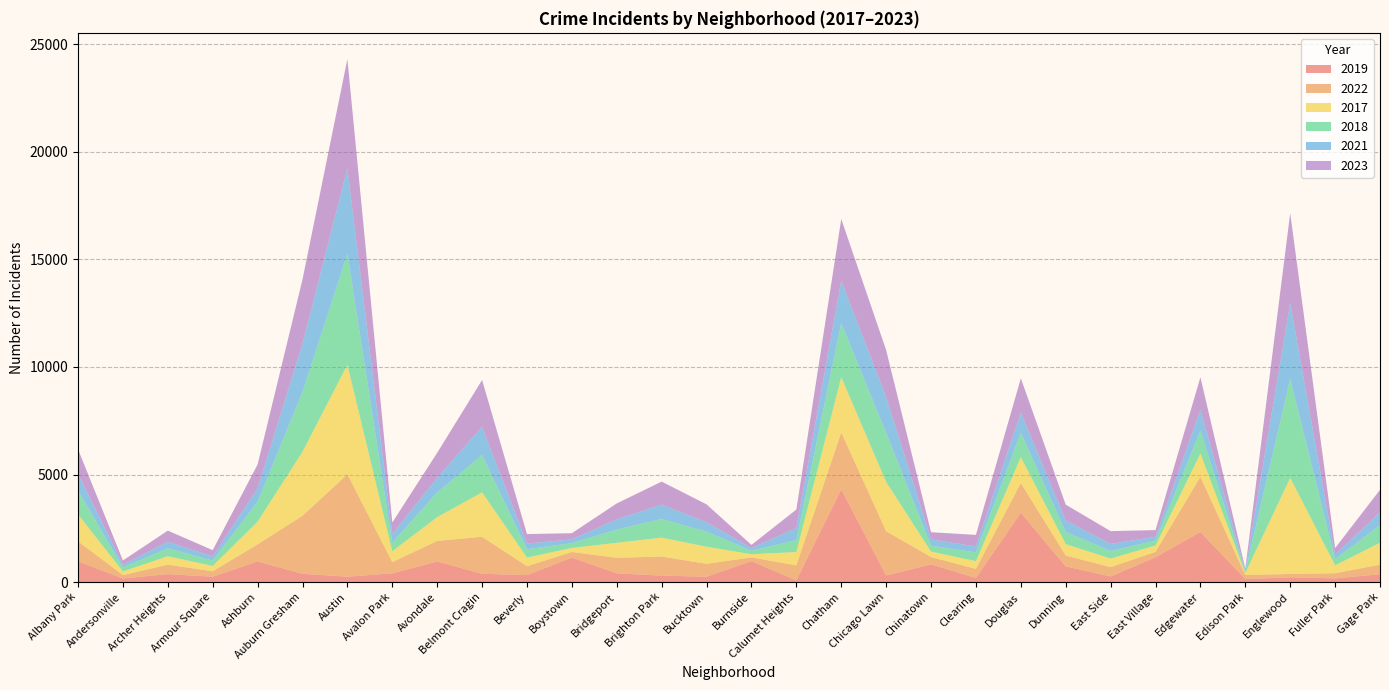

Reading right to left, what are all the values shown in this chart?

2019: Gage Park=365	Fuller Park=171	Englewood=220	Edison Park=138	Edgewater=2328	East Village=1153	East Side=261	Dunning=728	Douglas=3226	Clearing=189	Chinatown=825	Chicago Lawn=308	Chatham=4310	Calumet Heights=77	Burnside=972	Bucktown=248	Brighton Park=298	Bridgeport=406	Boystown=1140	Beverly=322	Belmont Cragin=385	Avondale=957	Avalon Park=405	Austin=248	Auburn Gresham=385	Ashburn=957	Armour Square=249	Archer Heights=368	Andersonville=166	Albany Park=968
2022: Gage Park=441	Fuller Park=240	Englewood=154	Edison Park=192	Edgewater=2566	East Village=250	East Side=433	Dunning=504	Douglas=1379	Clearing=422	Chinatown=338	Chicago Lawn=2055	Chatham=2650	Calumet Heights=698	Burnside=175	Bucktown=599	Brighton Park=888	Bridgeport=722	Boystown=258	Beverly=414	Belmont Cragin=1720	Avondale=953	Avalon Park=522	Austin=4761	Auburn Gresham=2698	Ashburn=797	Armour Square=251	Archer Heights=440	Andersonville=157	Albany Park=926
2017: Gage Park=1019	Fuller Park=365	Englewood=4471	Edison Park=87	Edgewater=1082	East Village=296	East Side=397	Dunning=531	Douglas=1201	Clearing=360	Chinatown=253	Chicago Lawn=2288	Chatham=2566	Calumet Heights=620	Burnside=145	Bucktown=795	Brighton Park=879	Bridgeport=697	Boystown=188	Beverly=403	Belmont Cragin=2066	Avondale=1107	Avalon Park=508	Austin=5096	Auburn Gresham=2973	Ashburn=1053	Armour Square=250	Archer Heights=391	Andersonville=171	Albany Park=1252
2018: Gage Park=817	Fuller Park=289	Englewood=4608	Edison Park=75	Edgewater=1063	East Village=230	East Side=354	Dunning=571	Douglas=1131	Clearing=409	Chinatown=273	Chicago Lawn=2280	Chatham=2513	Calumet Heights=554	Burnside=160	Bucktown=704	Brighton Park=870	Bridgeport=616	Boystown=224	Beverly=386	Belmont Cragin=1737	Avondale=1142	Avalon Park=401	Austin=5163	Auburn Gresham=2787	Ashburn=924	Armour Square=248	Archer Heights=374	Andersonville=184	Albany Park=1117
2021: Gage Park=613	Fuller Park=200	Englewood=3518	Edison Park=62	Edgewater=969	East Village=180	East Side=326	Dunning=530	Douglas=943	Clearing=274	Chinatown=293	Chicago Lawn=1675	Chatham=1974	Calumet Heights=559	Burnside=130	Bucktown=435	Brighton Park=664	Bridgeport=474	Boystown=173	Beverly=264	Belmont Cragin=1313	Avondale=692	Avalon Park=395	Austin=3970	Auburn Gresham=2237	Ashburn=630	Armour Square=193	Archer Heights=303	Andersonville=123	Albany Park=767
2023: Gage Park=1033	Fuller Park=314	Englewood=4185	Edison Park=72	Edgewater=1514	East Village=307	East Side=597	Dunning=735	Douglas=1594	Clearing=539	Chinatown=335	Chicago Lawn=2181	Chatham=2869	Calumet Heights=863	Burnside=146	Bucktown=831	Brighton Park=1072	Bridgeport=741	Boystown=289	Beverly=442	Belmont Cragin=2173	Avondale=1158	Avalon Park=542	Austin=5082	Auburn Gresham=2992	Ashburn=1107	Armour Square=292	Archer Heights=516	Andersonville=202	Albany Park=1145